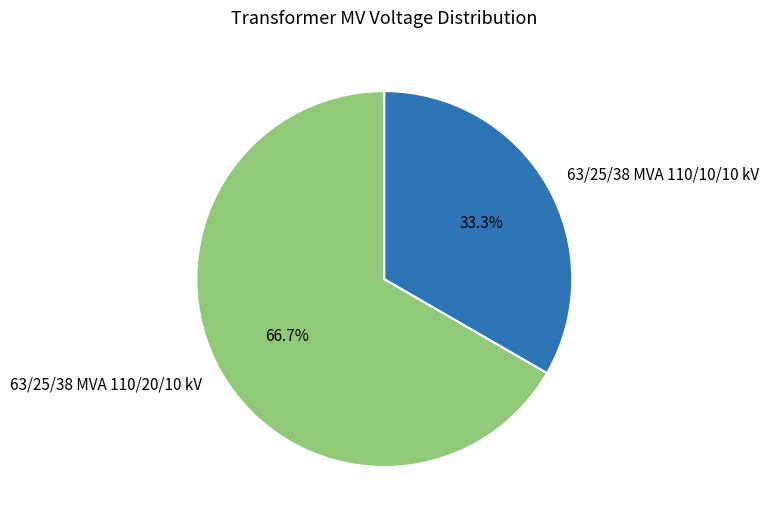

Is the sum of 63/25/38 MVA 110/20/10 kV and 63/25/38 MVA 110/10/10 kV greater than half?

Yes